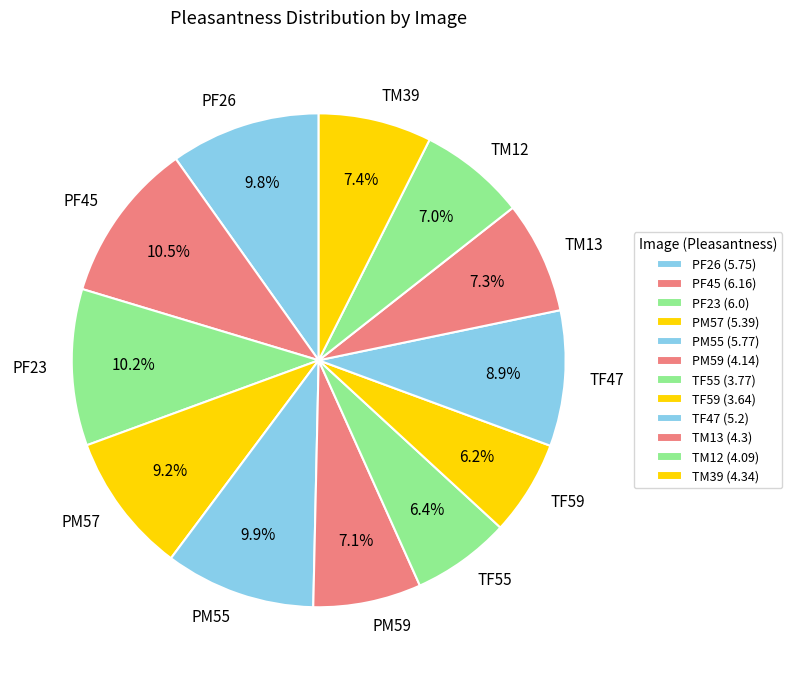

Which has a higher value, PF23 or TM12?

PF23